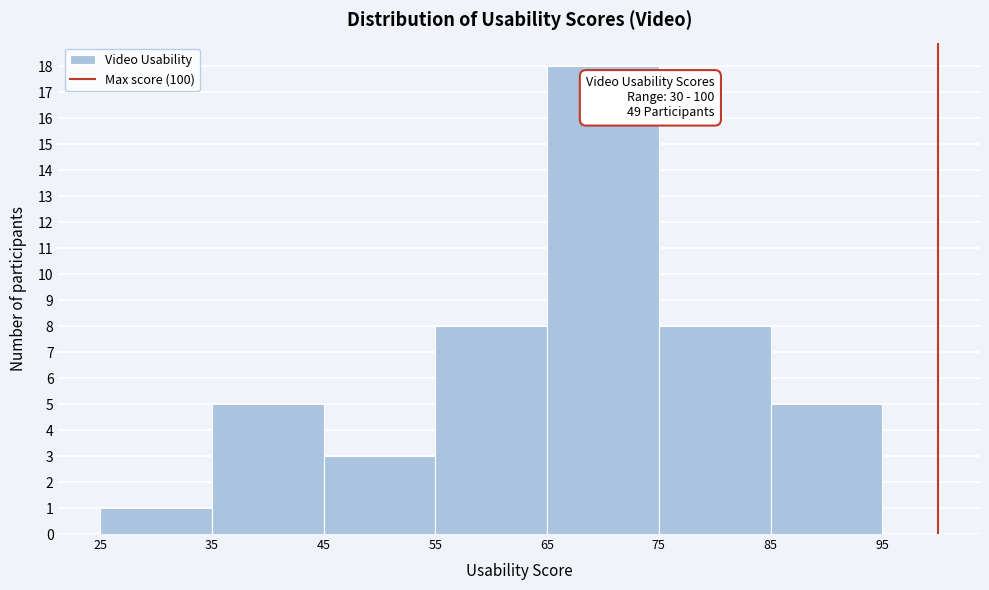

Which range on the x-axis has the tallest bar?

65 to 75